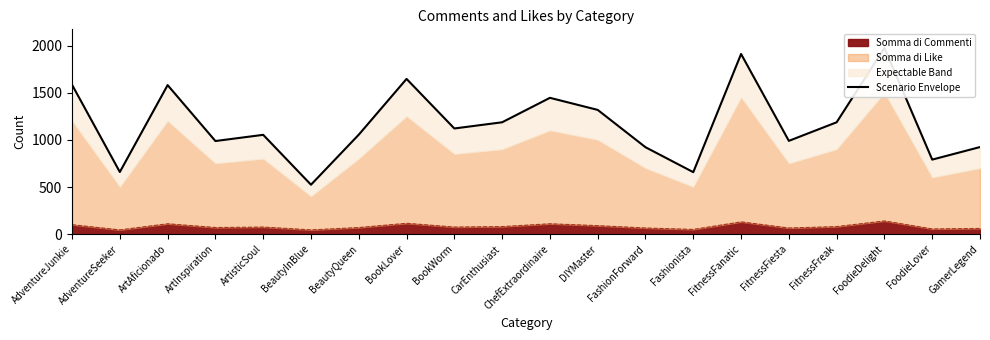

What is the label of the 4th point from the left?

ArtInspiration